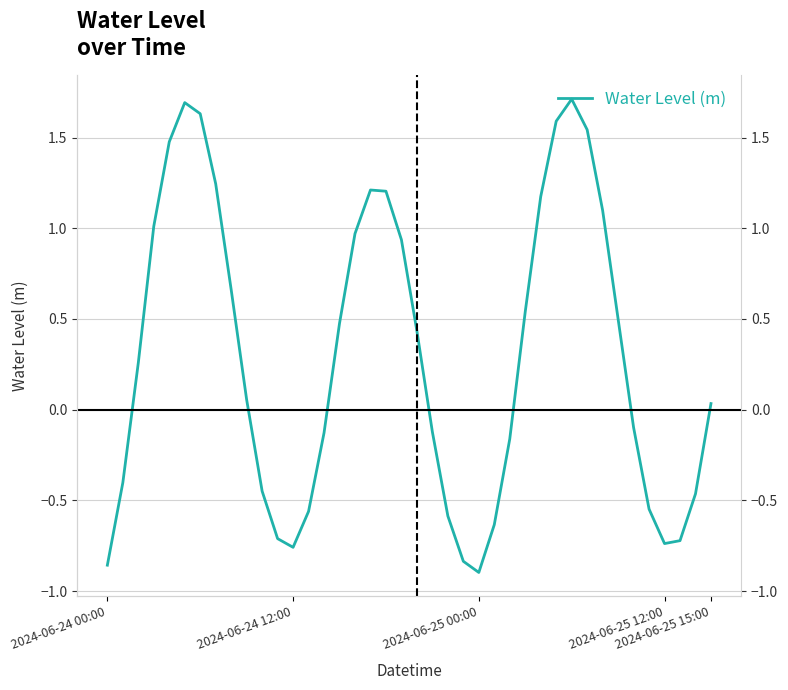

True or false: there are more than 1 points higher than both neighbors.

True